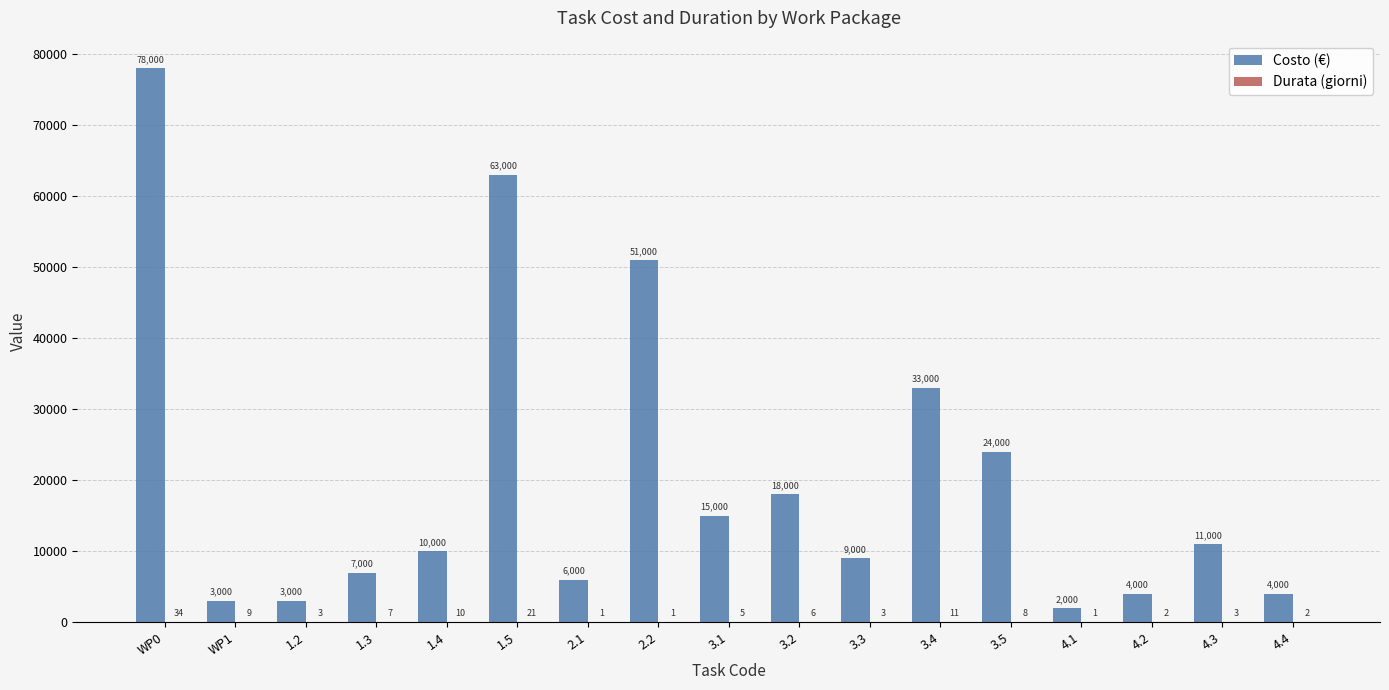

Between 1.4 and 3.1, which series saw the biggest shift?

Costo (€)